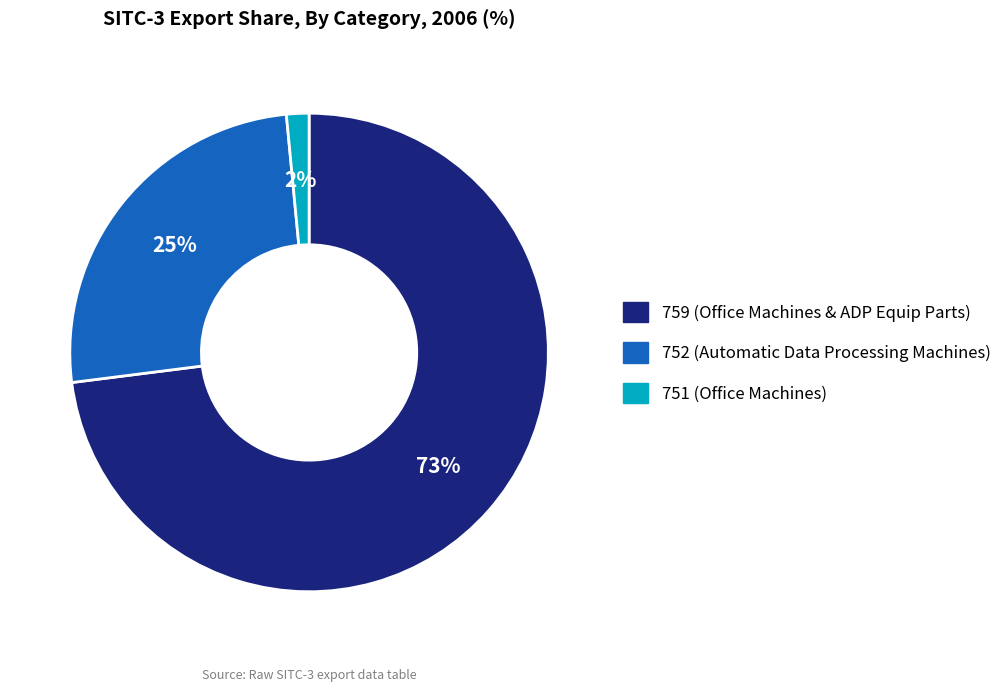

To the nearest percent, what is the difference between the largest and smallest slice percentages?

71%